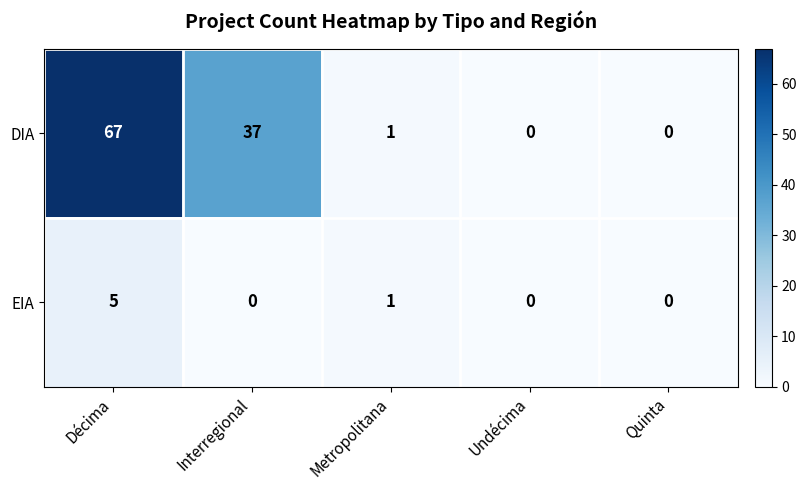

Which series has the largest range (max minus min)?

DIA